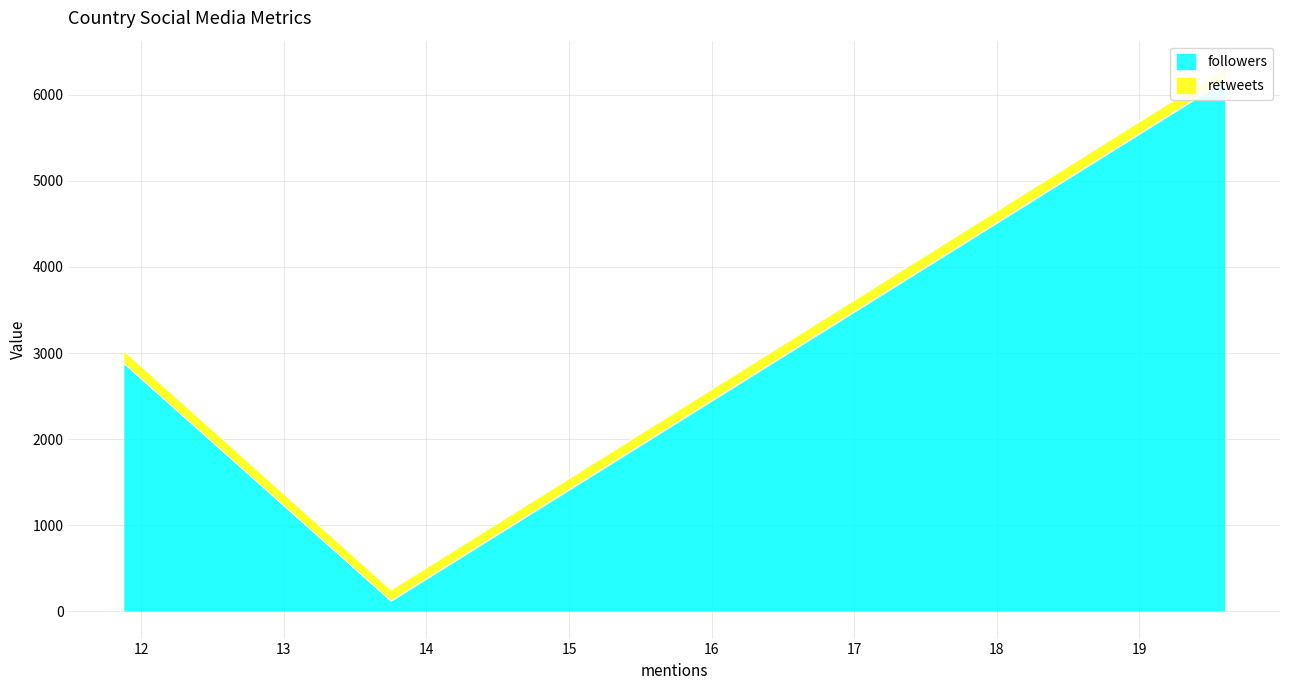

Rank the series by their maximum value, from lowest to highest.

retweets, followers